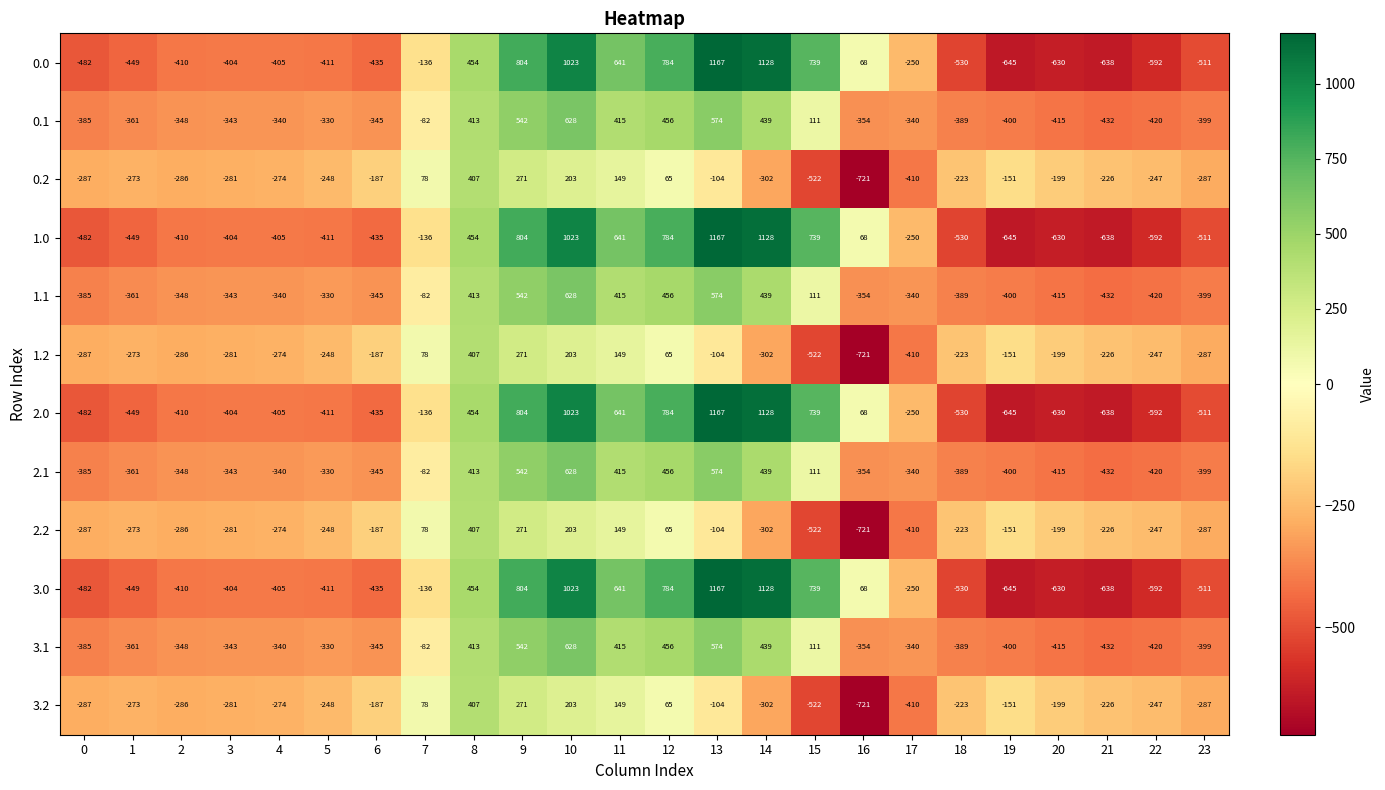

How many negative values does the 2.1 series have?

16